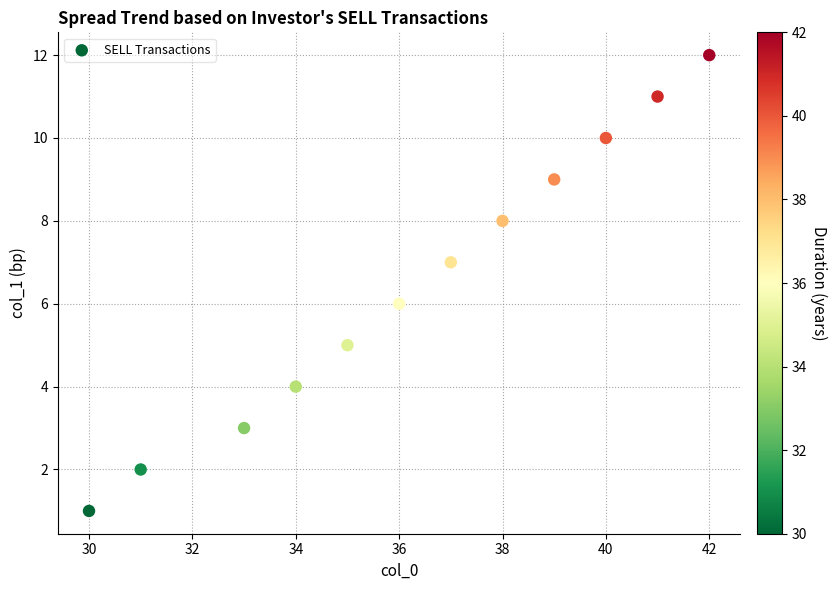

What is the range of X values (max minus min)?

12